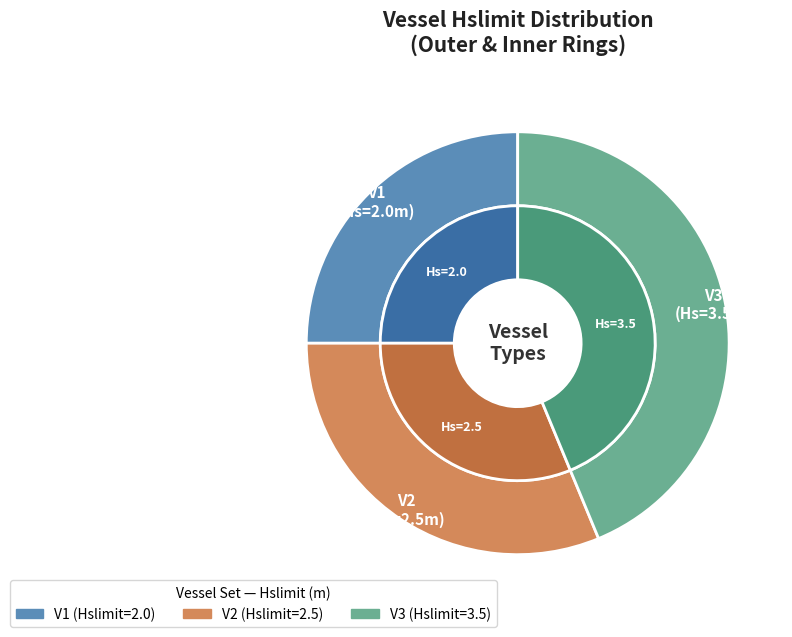

Does V1 account for over 50% of the chart?

No